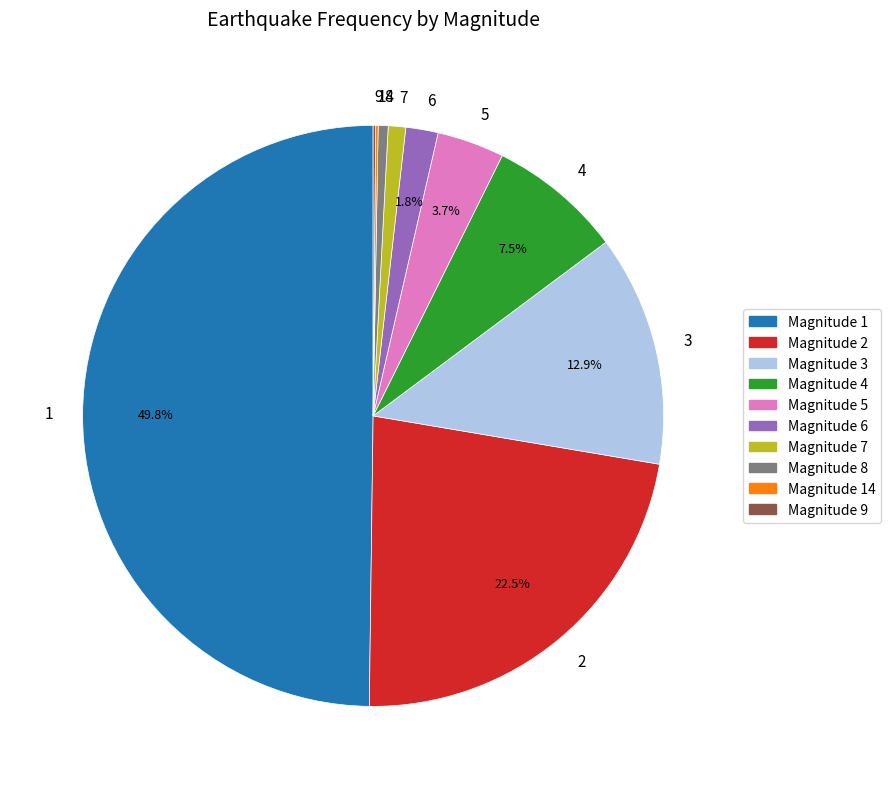

Does 7 represent more than half of the total?

No